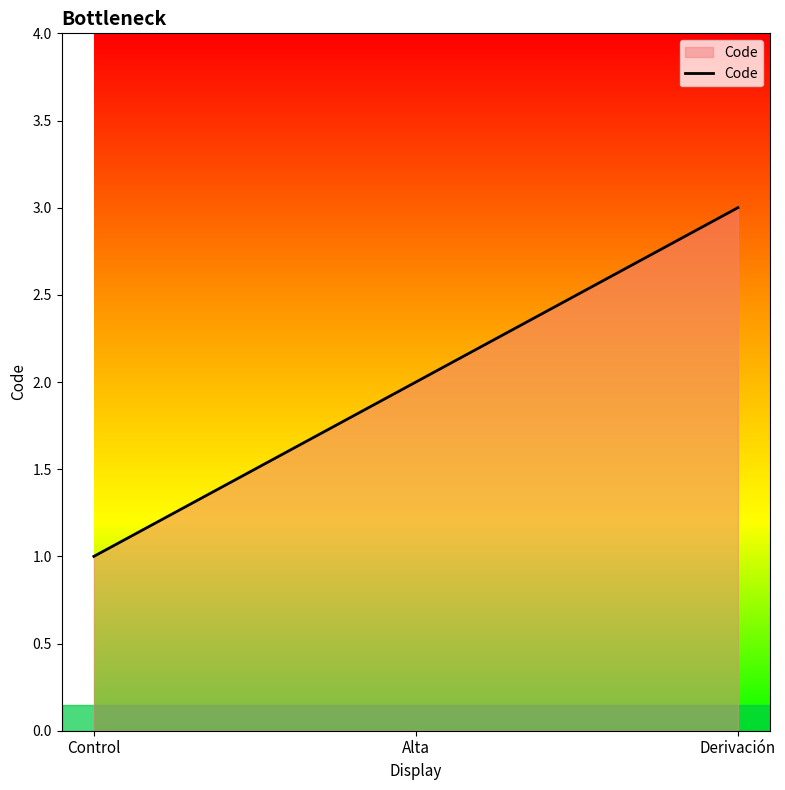

What position from the left is Derivación?

3